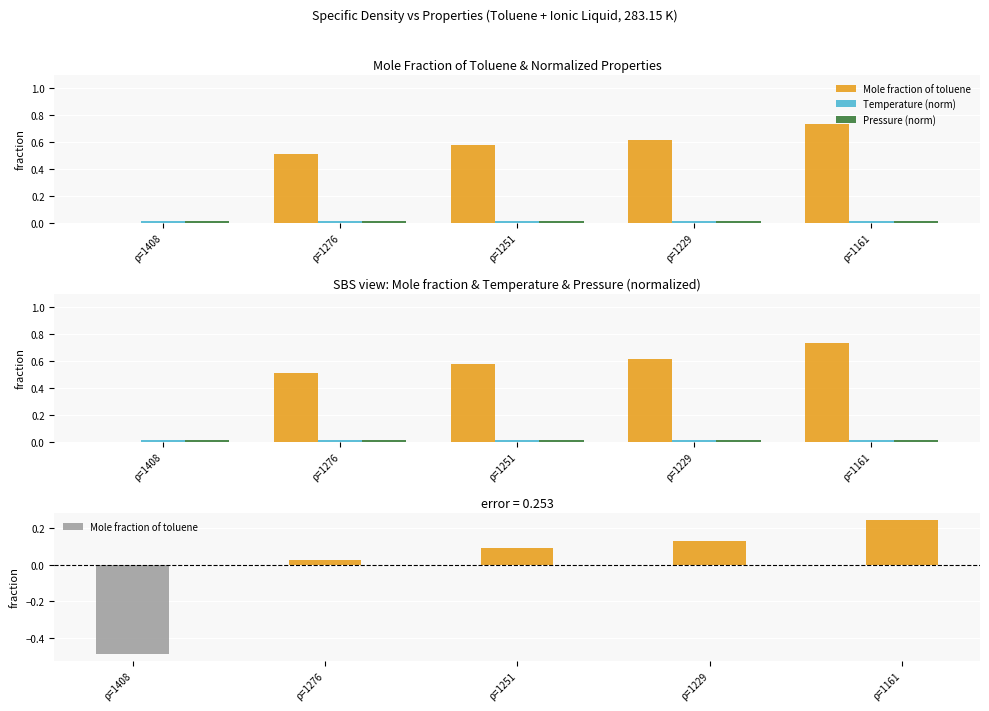

What is the greatest value displayed?

0.7